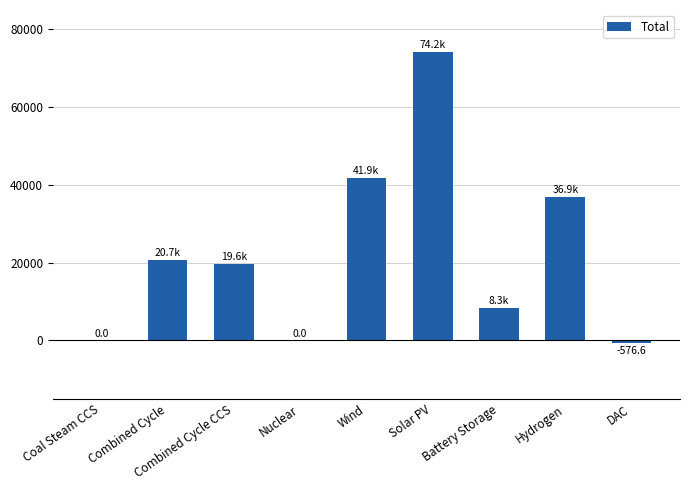

What is the greatest value displayed?

74163.3